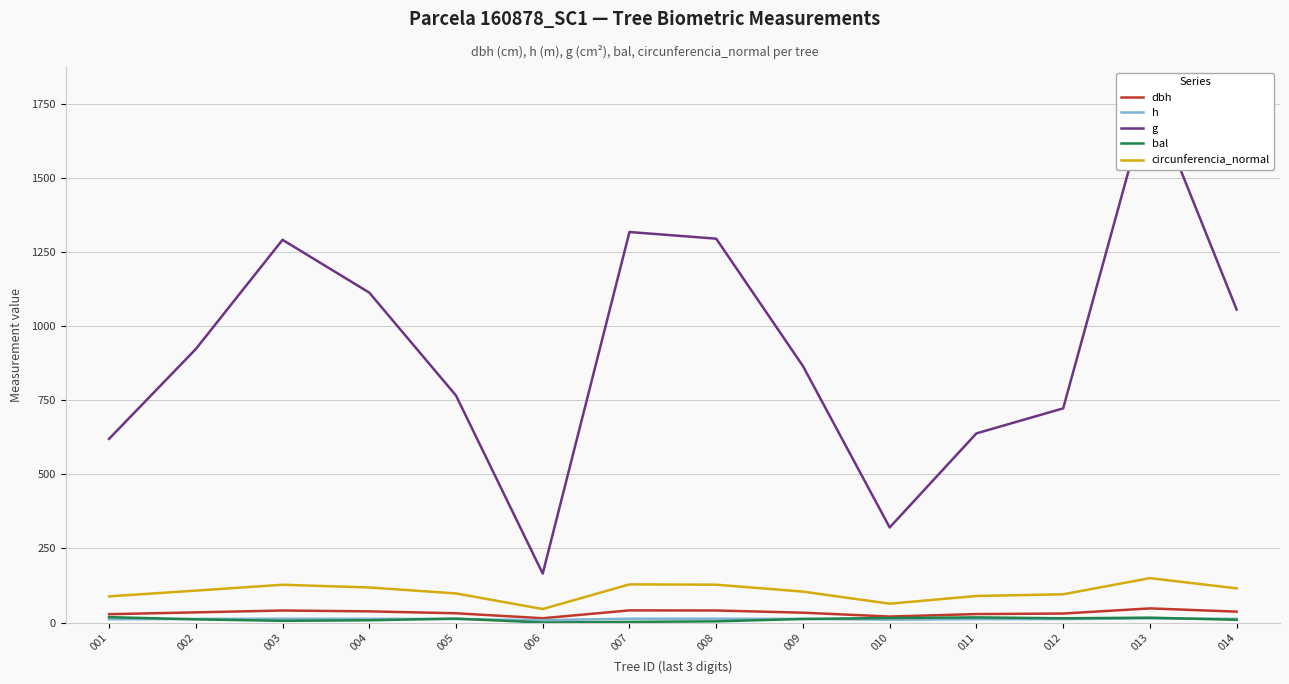

Which category has the lowest value in the g series?

006